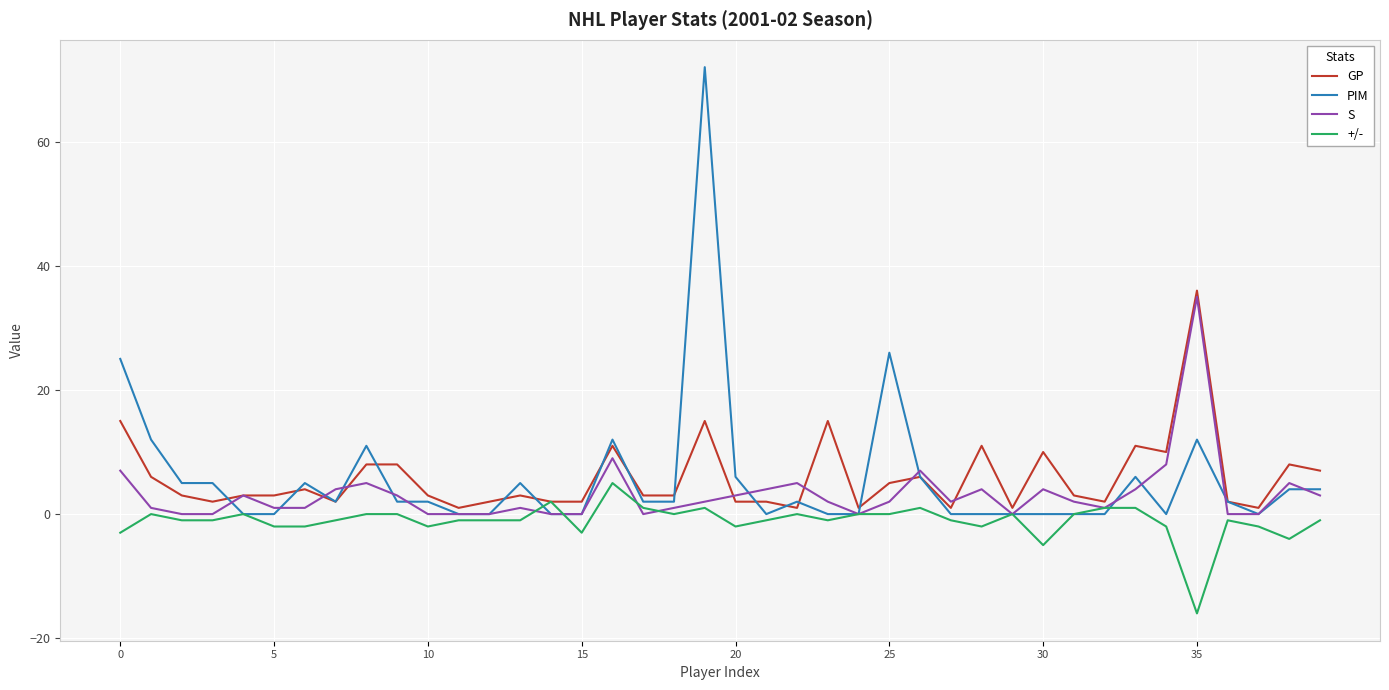

Which series has the widest spread of values?

PIM